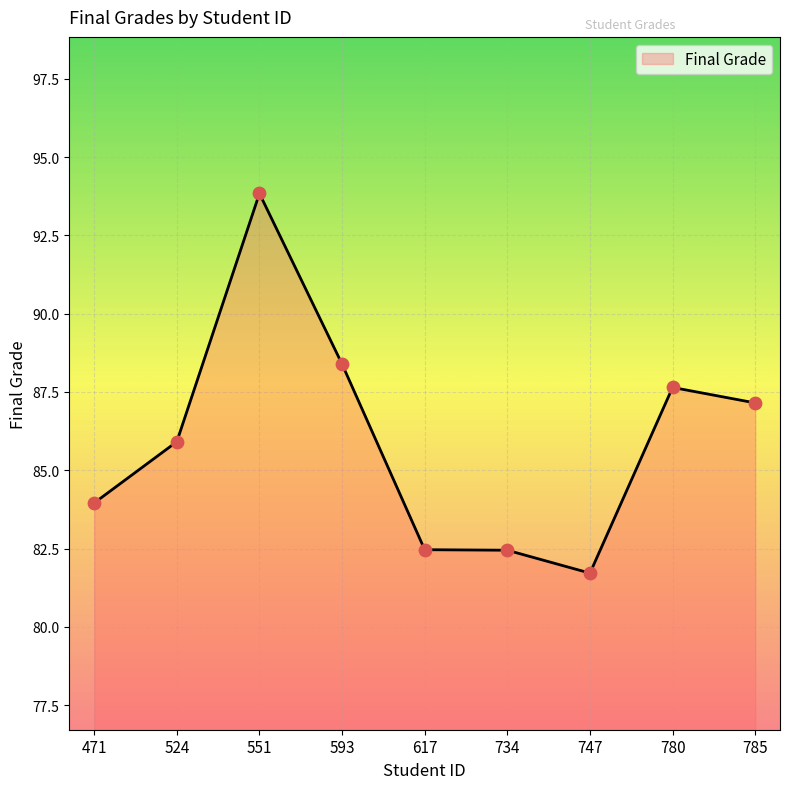

Between 593 and 551, which is larger?

551